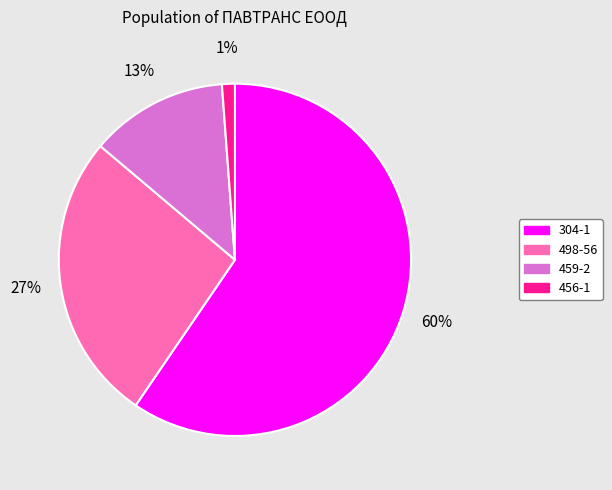

Do 304-1 and 498-56 together represent more than half of the pie?

Yes